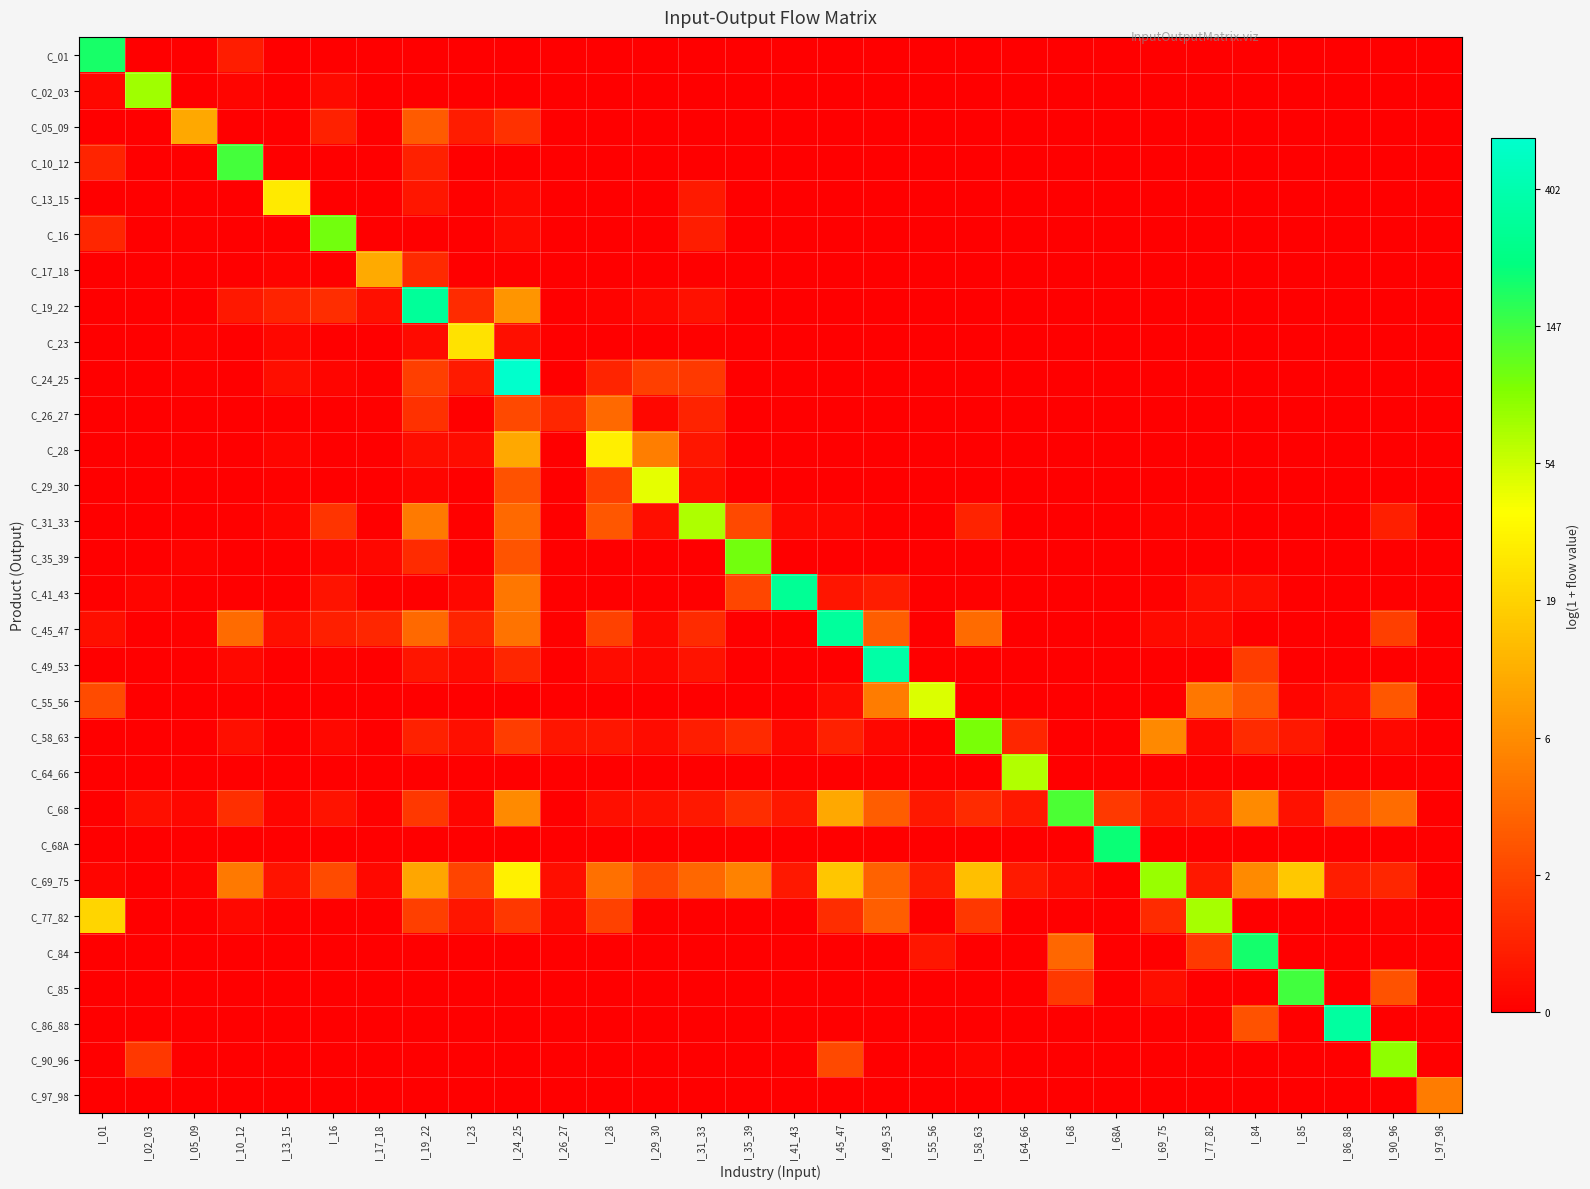

What is the difference between the highest and lowest values at I_58_63?

4.6